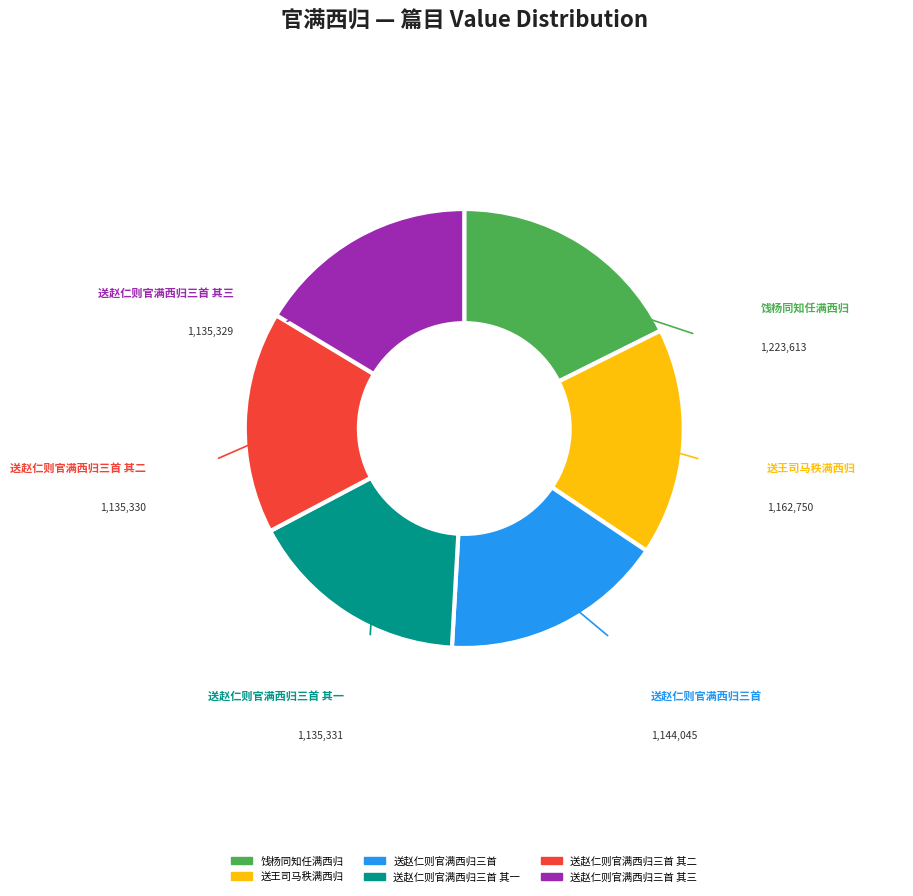

How many segments does this pie chart have?

6